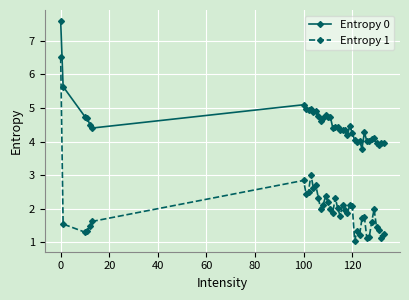

Which series has the largest total across all categories?

Entropy 0